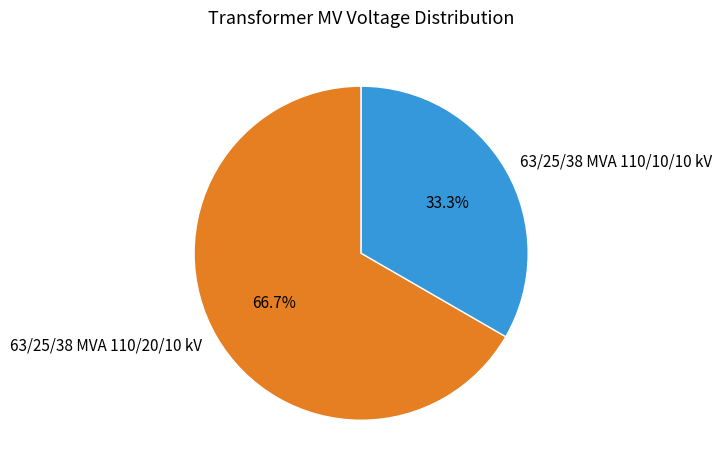

True or false: 63/25/38 MVA 110/20/10 kV accounts for 75% of the total.

False